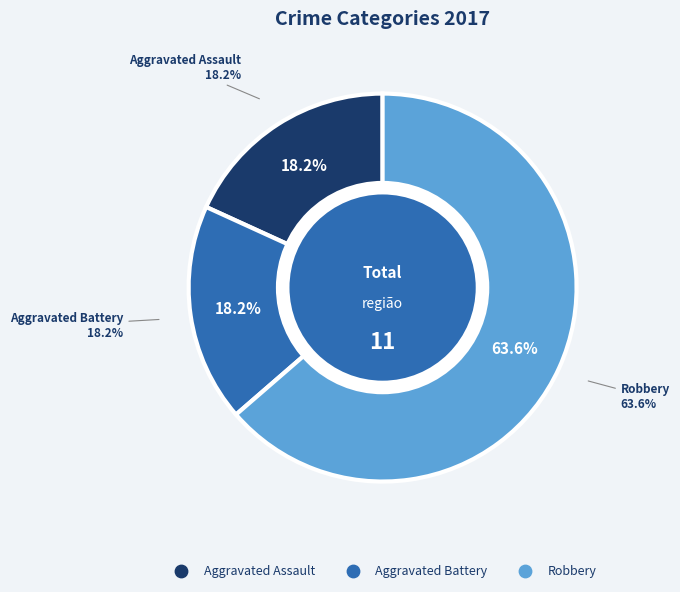

True or false: Aggravated Assault accounts for 29% of the total.

False